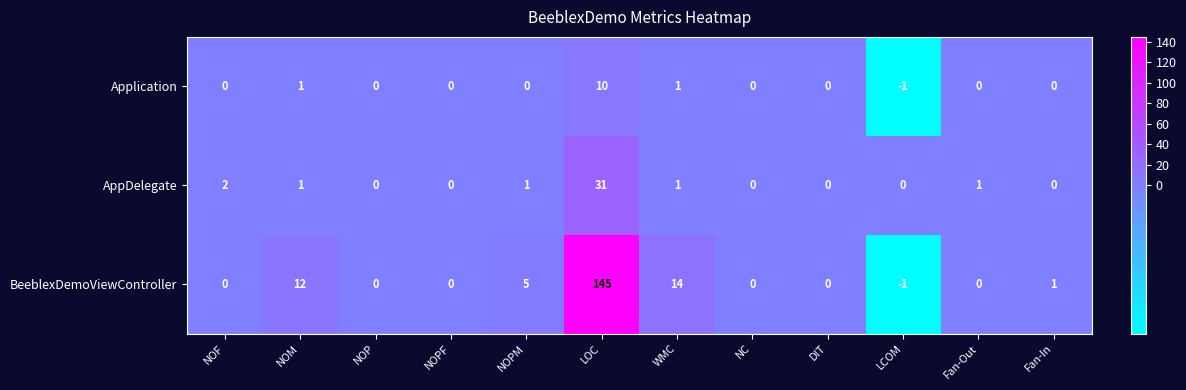

What is the difference between the maximum and second lowest values in the BeeblexDemoViewController series?

145